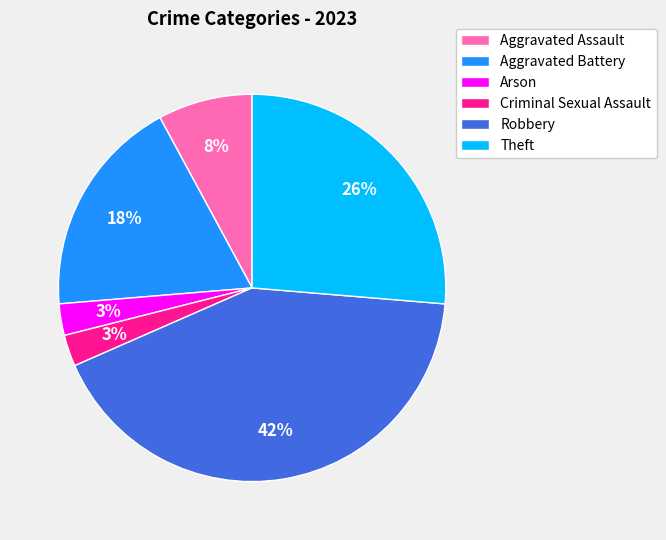

To the nearest percent, what is the difference between the Arson and Aggravated Assault slice percentages?

5%